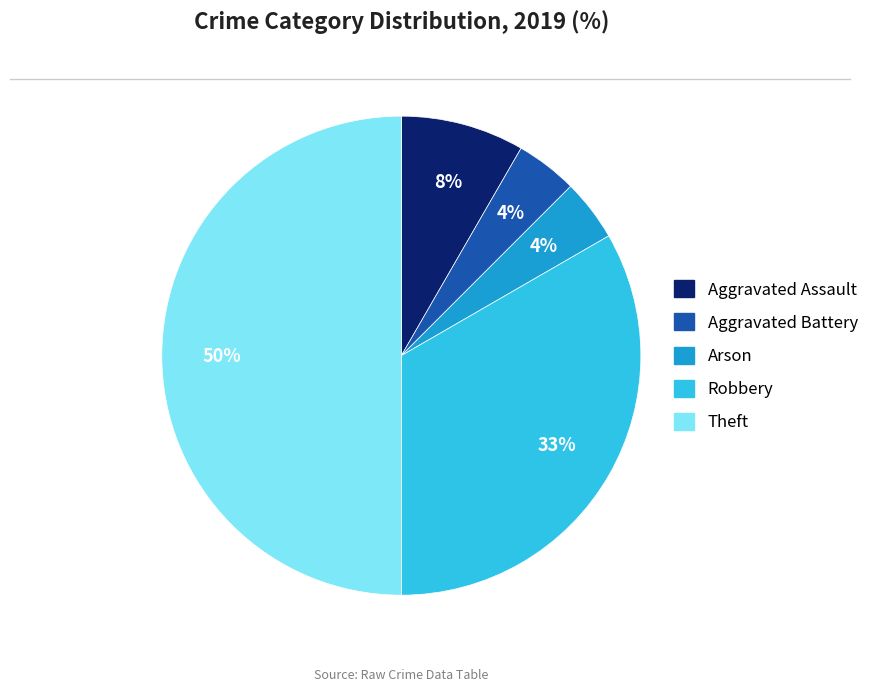

Between Aggravated Battery and Theft, which is larger?

Theft